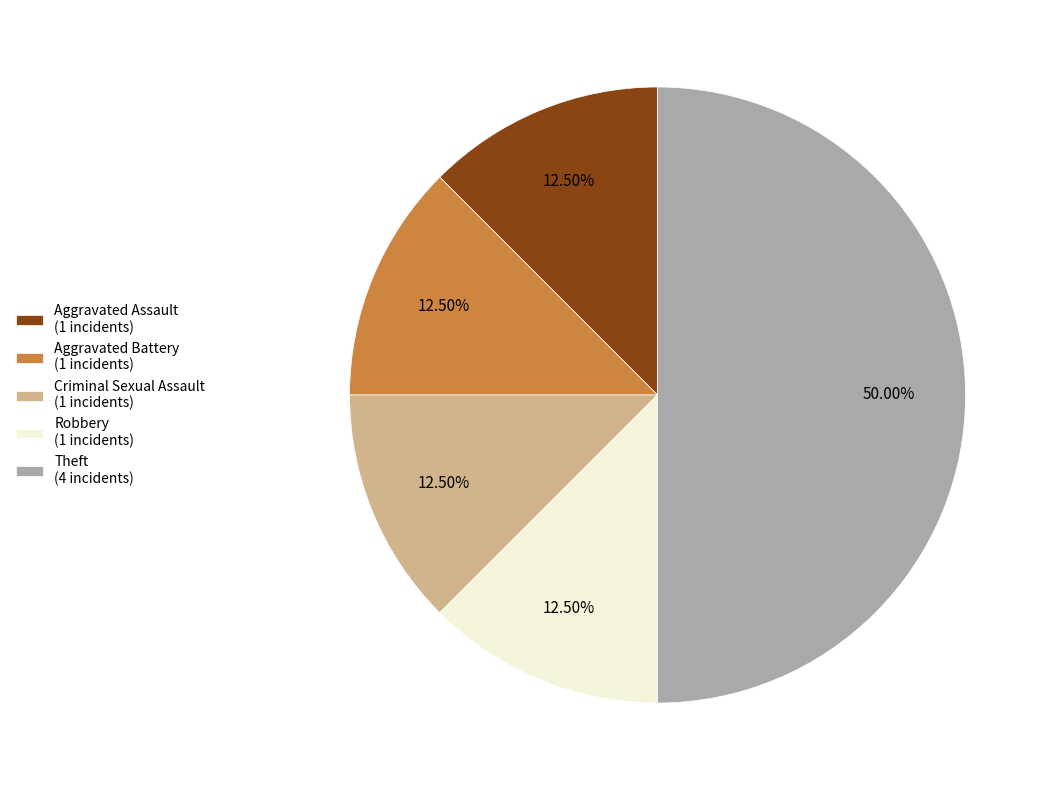

Is Aggravated Assault the majority of the pie?

No